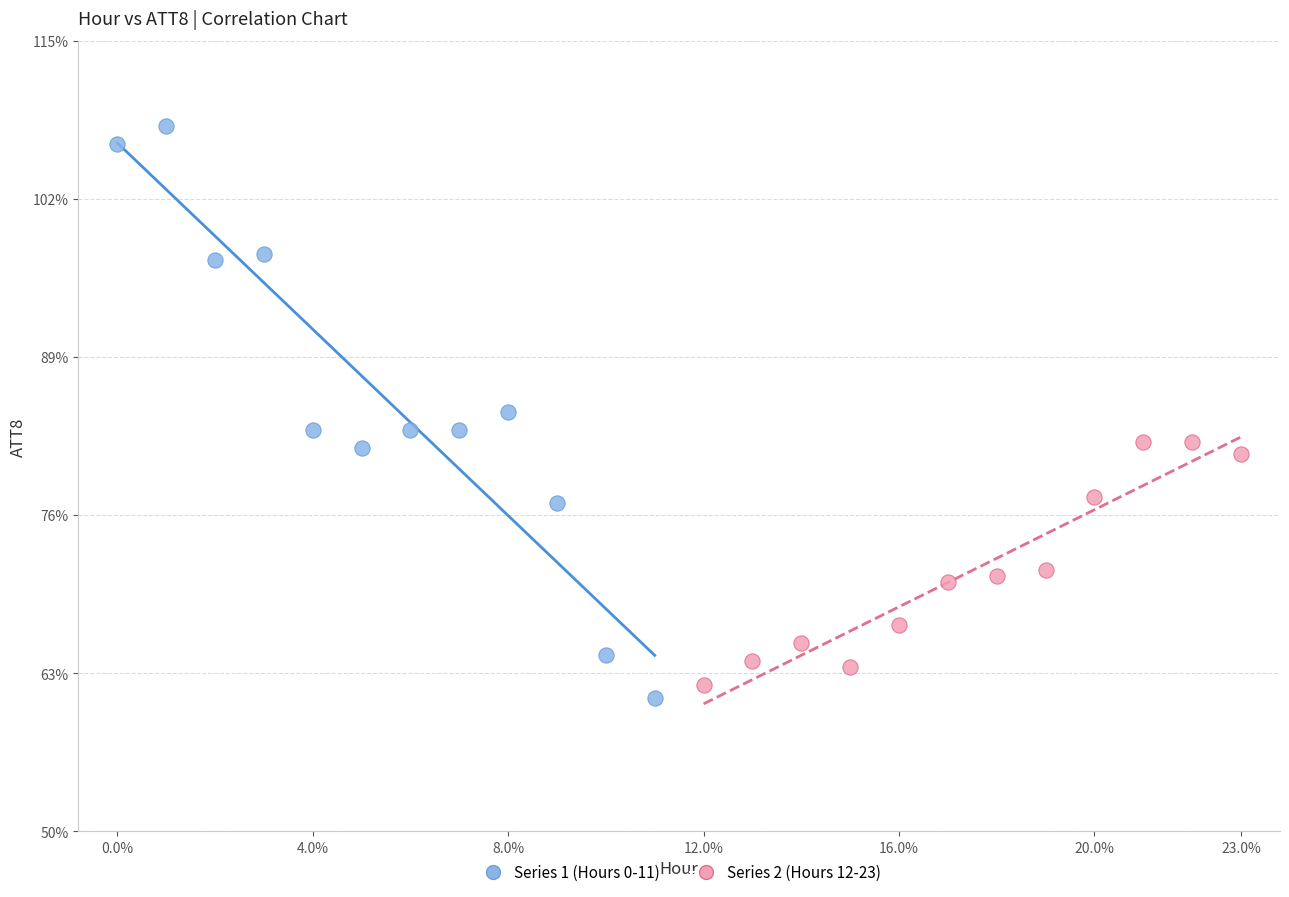

Which series contains the highest Y value?

Series 1 (Hours 0-11)